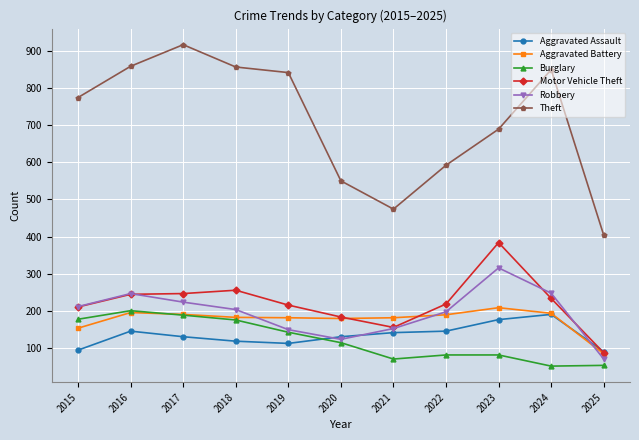

At which category does Robbery reach its first local peak?

2016